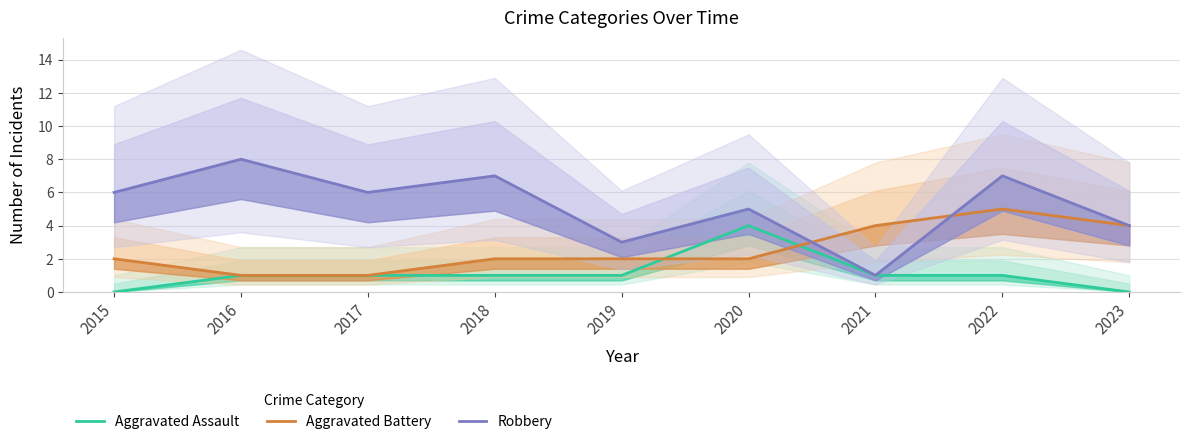

True or false: Aggravated Assault and Robbery cross at least once.

False